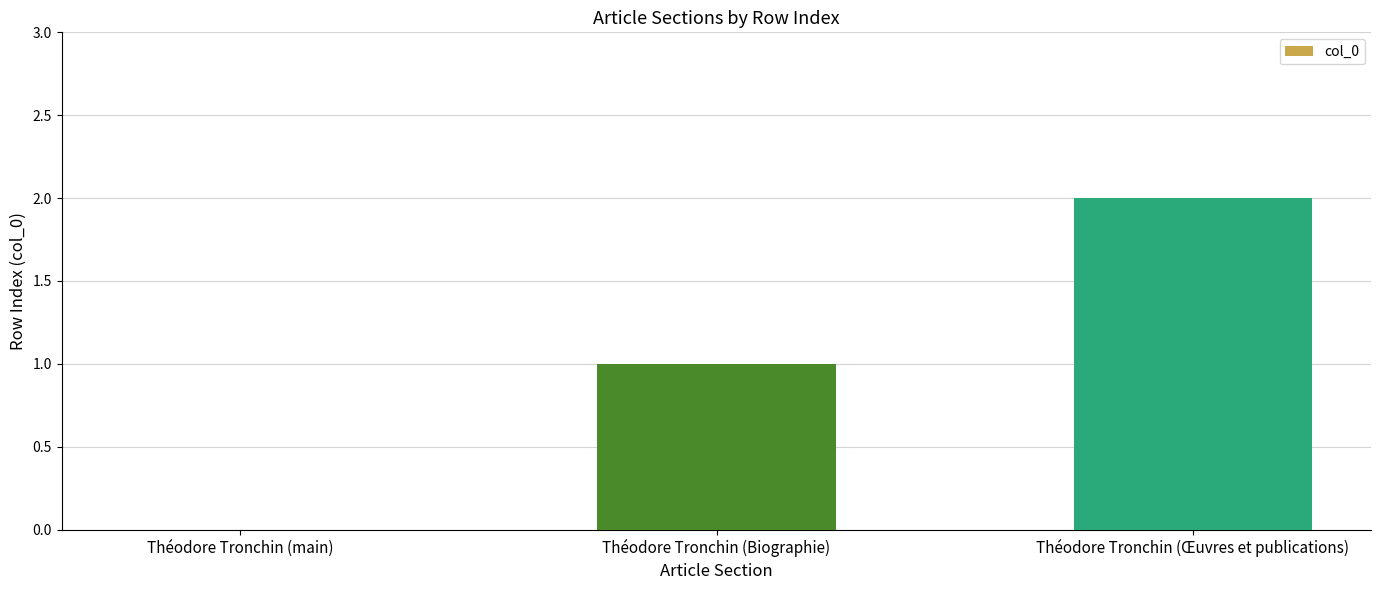

How many values are above zero?

2